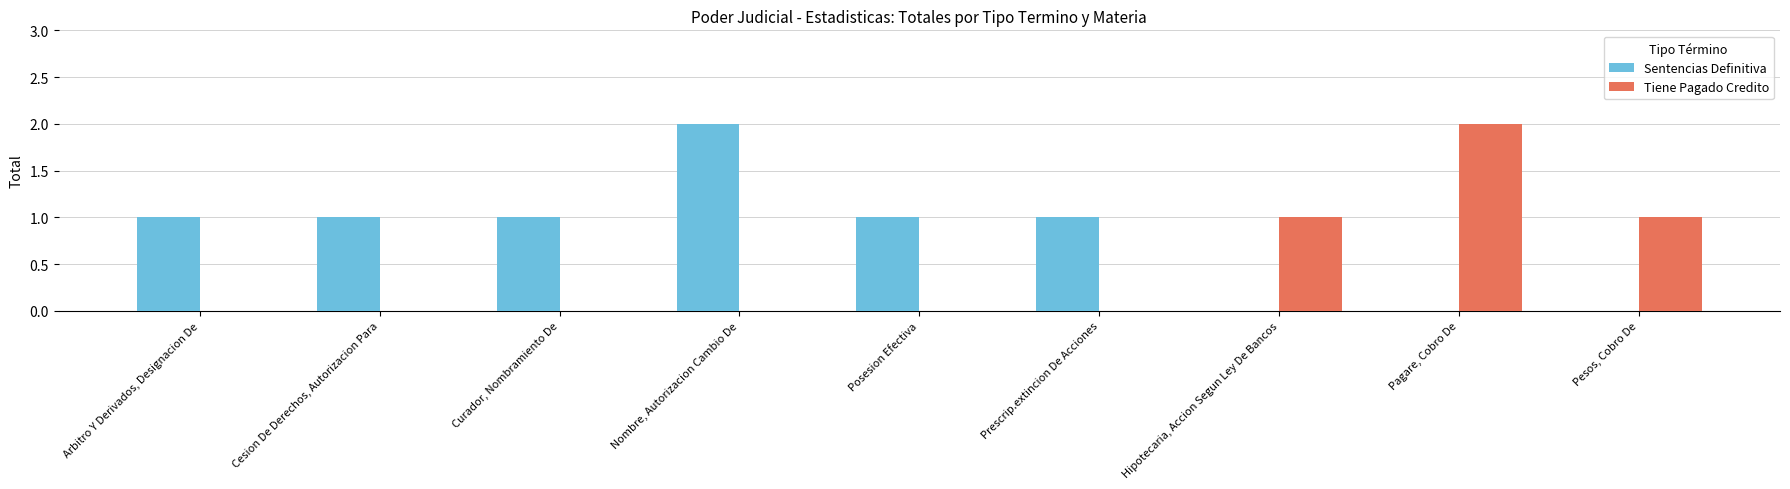

Is it true that Tiene Pagado Credito equals -1 at Arbitro Y Derivados, Designacion De?

False